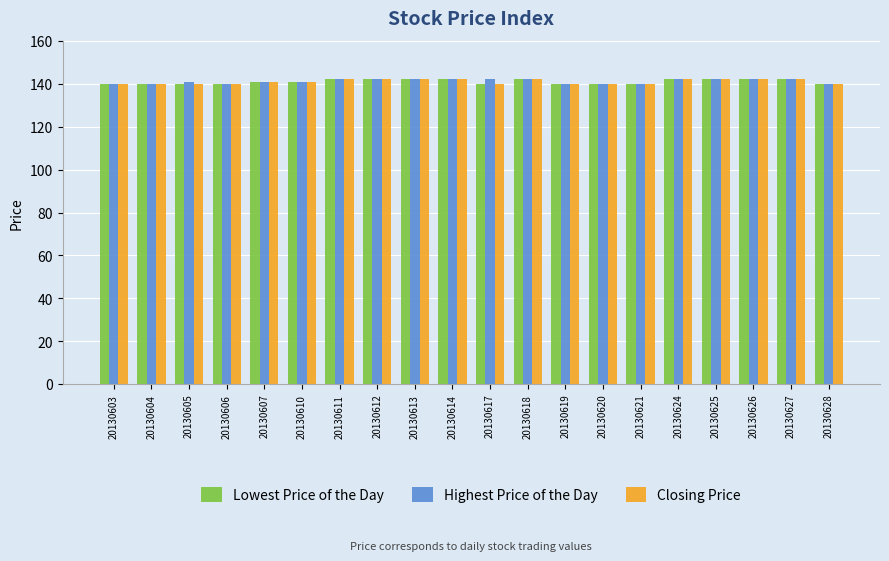

The value of Highest Price of the Day at 20130605 is 141. True or false?

True